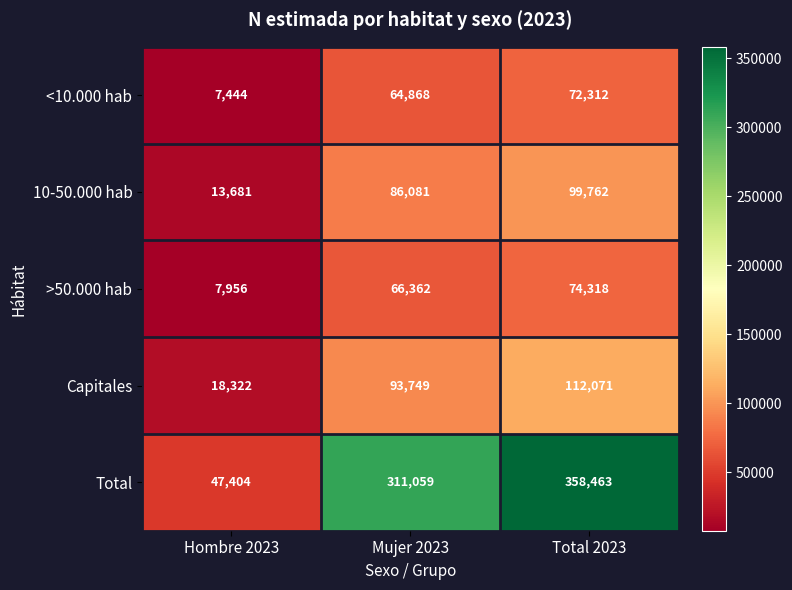

What is the difference between the highest and lowest values at Total 2023?

286151